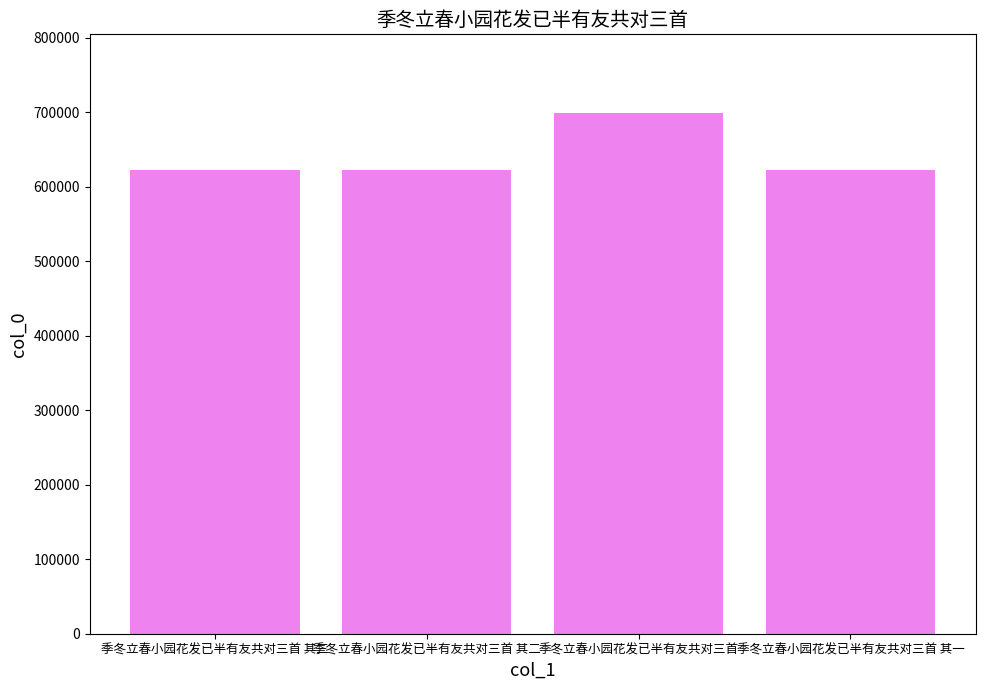

What is the ratio of the value at 季冬立春小园花发已半有友共对三首 其一 to the value at 季冬立春小园花发已半有友共对三首 其三?

1.0